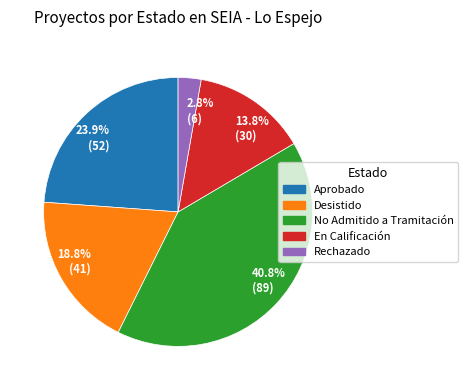

Which category has the smallest portion of the pie?

2.8% (6)